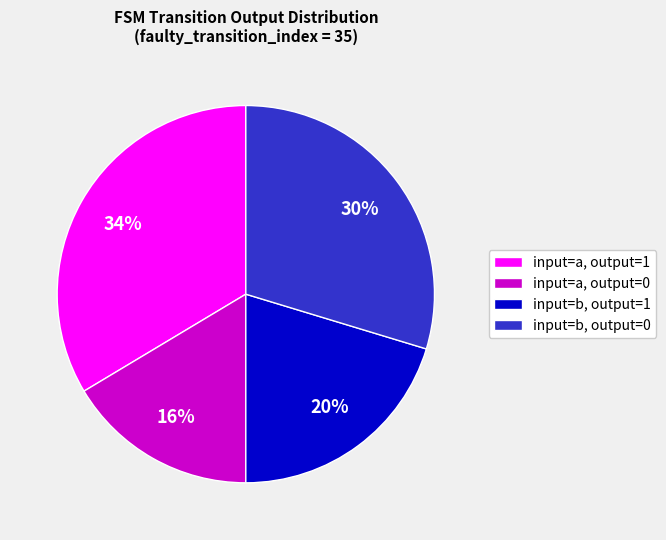

To the nearest percent, what is the average slice percentage?

25%